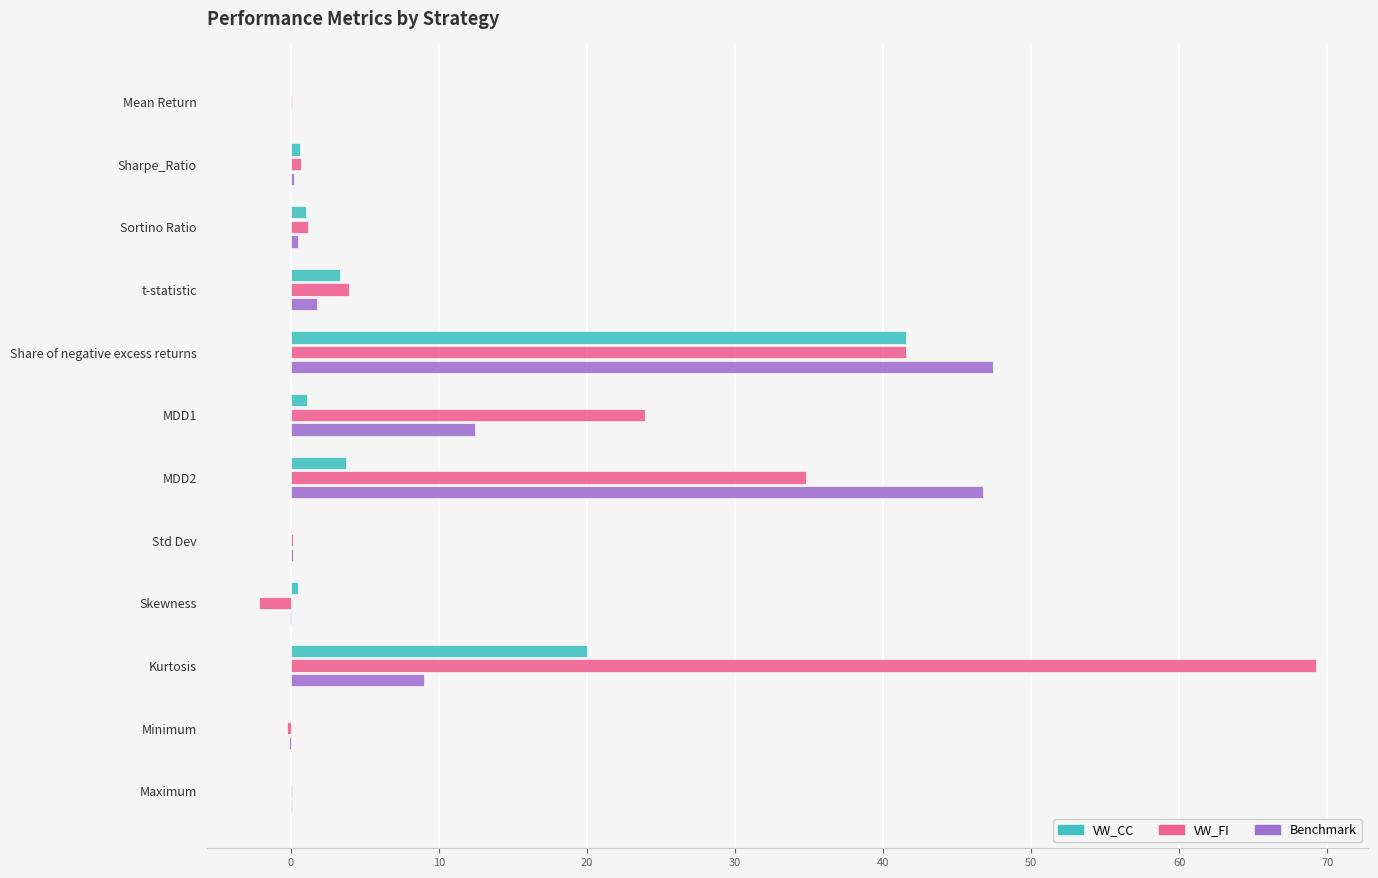

Which series has the largest total across all categories?

VW_FI